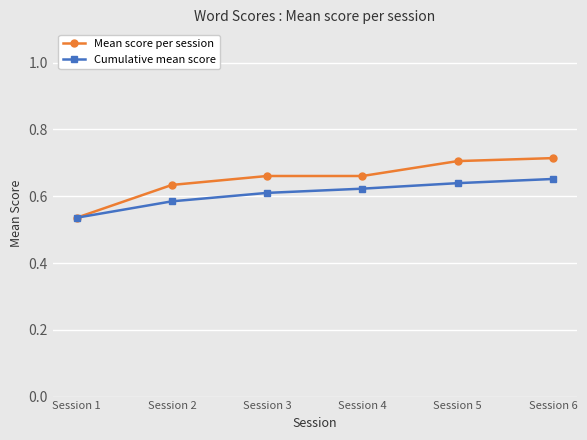

Is the value of Cumulative mean score at Session 4 greater than the value of Mean score per session at Session 4?

No